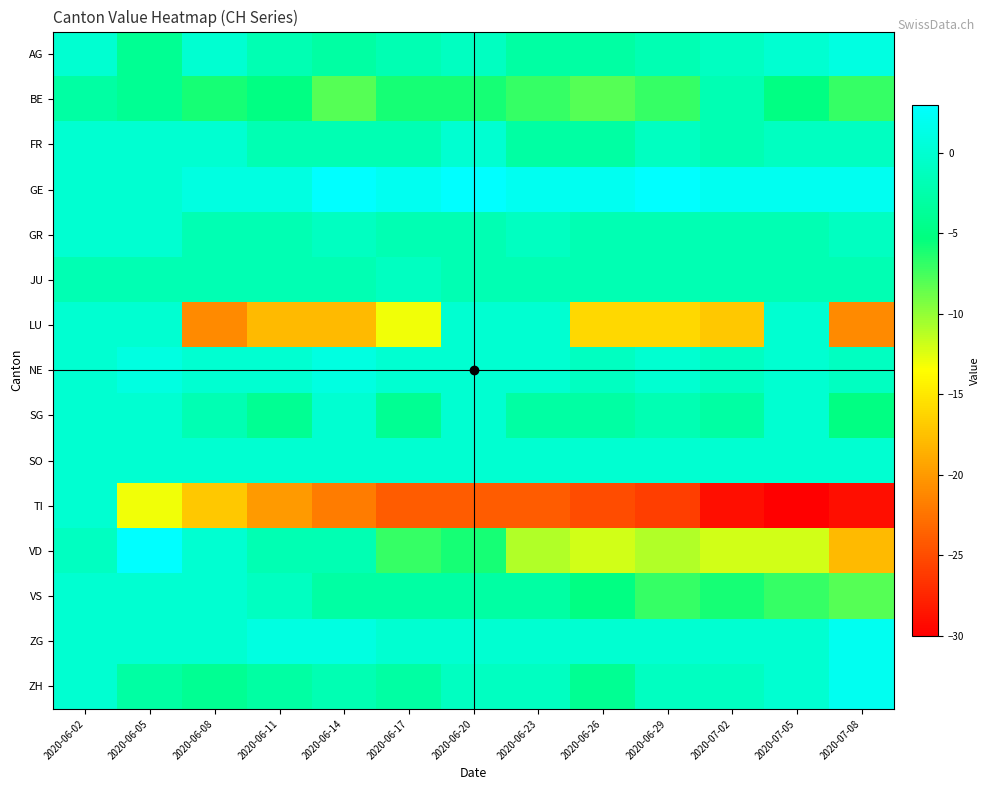

What is the total value across all series at 2020-06-14?

-58